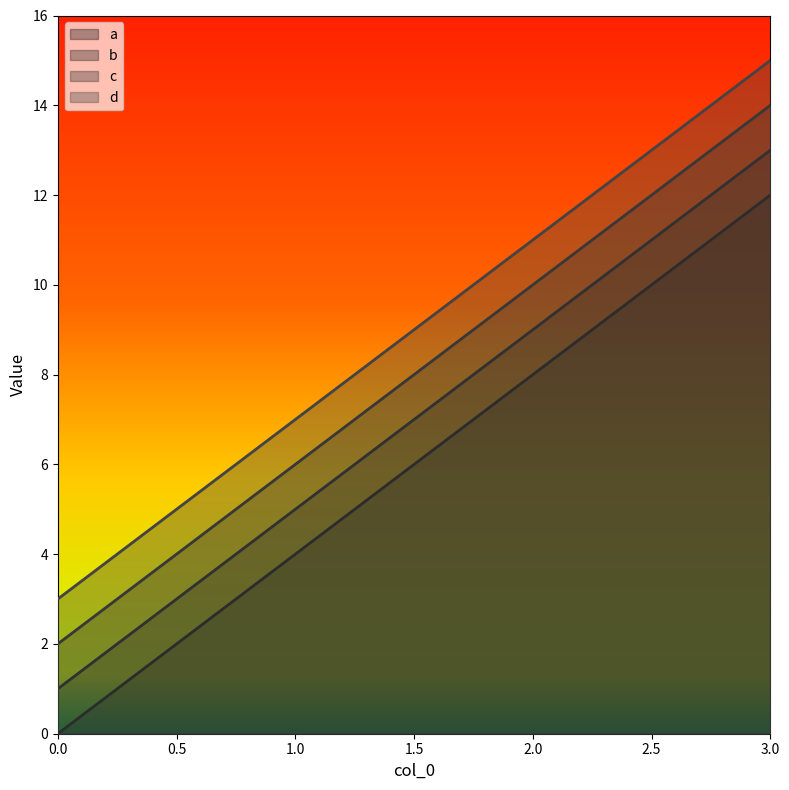

Is it true that b equals 9 at 2.0?

True